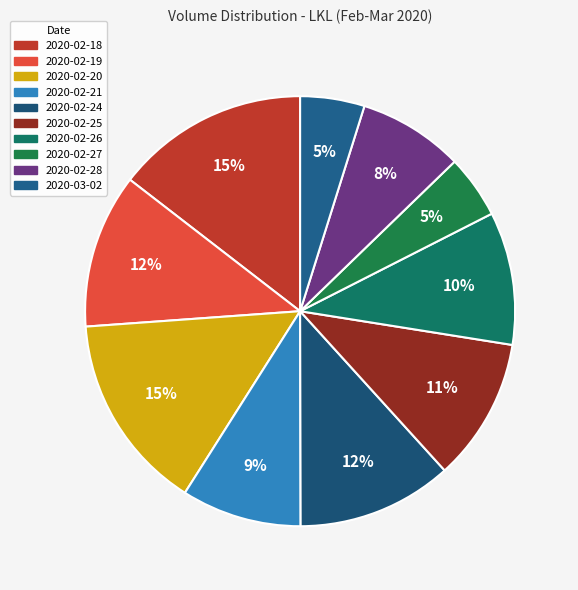

How many segments does this pie chart have?

10